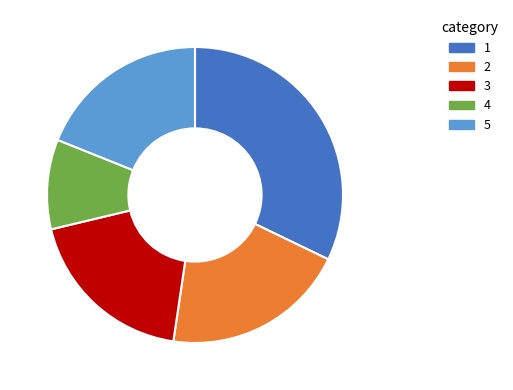

Does any single category account for the majority?

No